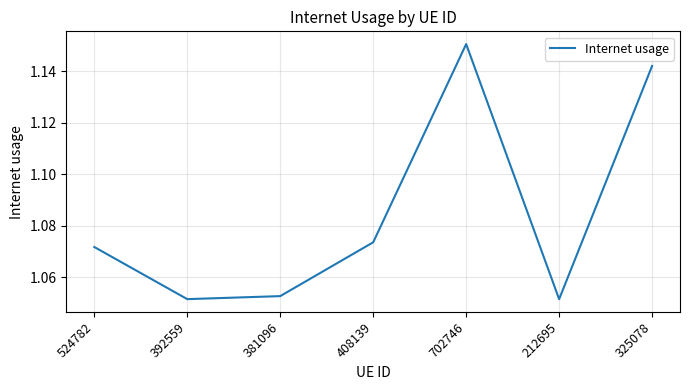

True or false: the data has more than 2 interior local peaks.

False